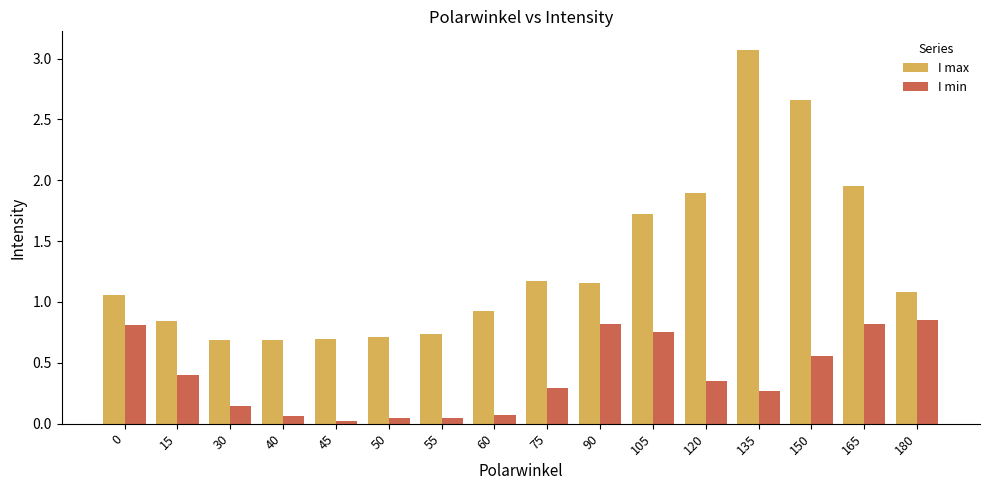

Between 105 and 165, which series saw the biggest shift?

I max